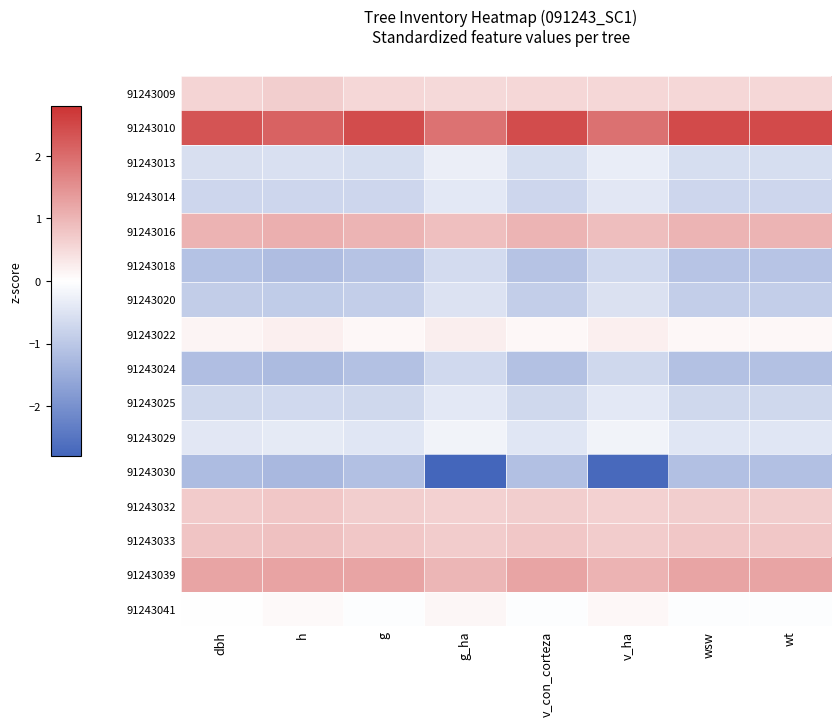

Which series has the largest range (max minus min)?

91243030